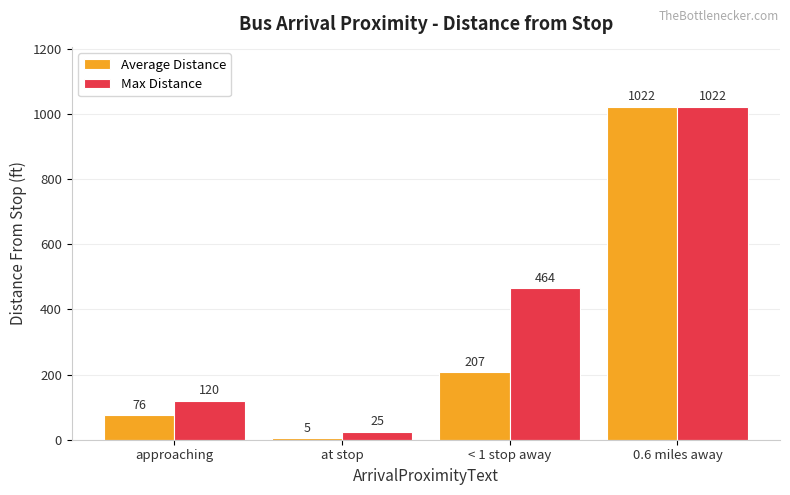

The value of Average Distance at < 1 stop away is 326. True or false?

False